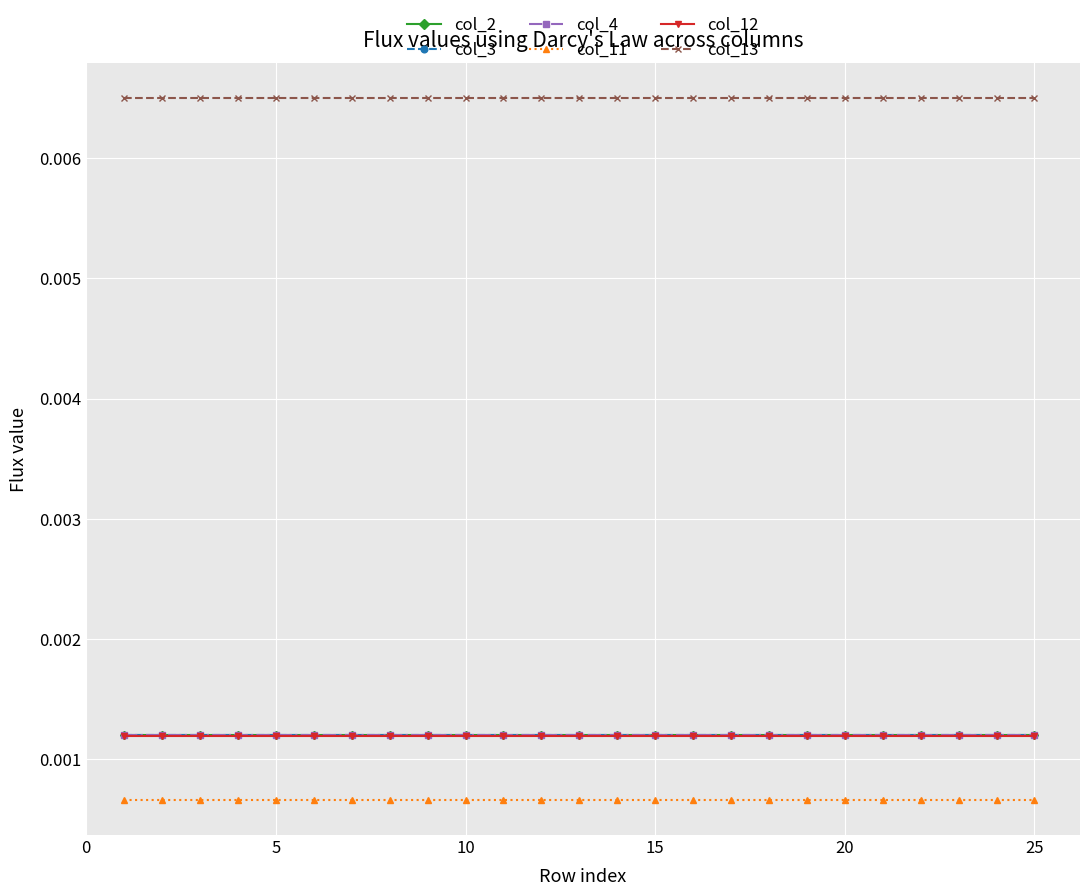

How many lines are shown in the chart?

6